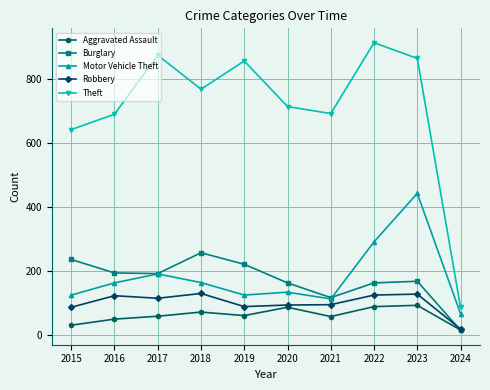

Between 2016 and 2023, which series saw the biggest shift?

Motor Vehicle Theft